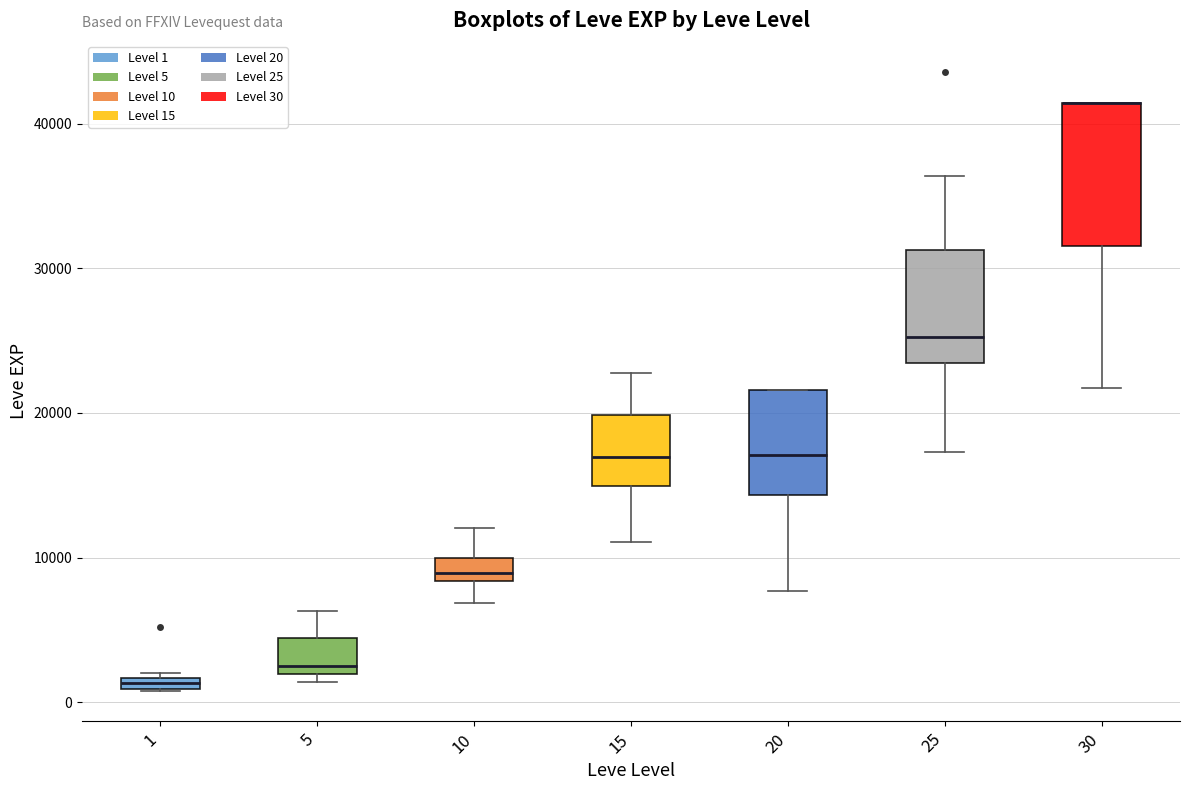

Where is the lower edge of the box at x = 20 on the y-axis? The values are not printed on the chart, so give them approximately, as read against the axis.

14000